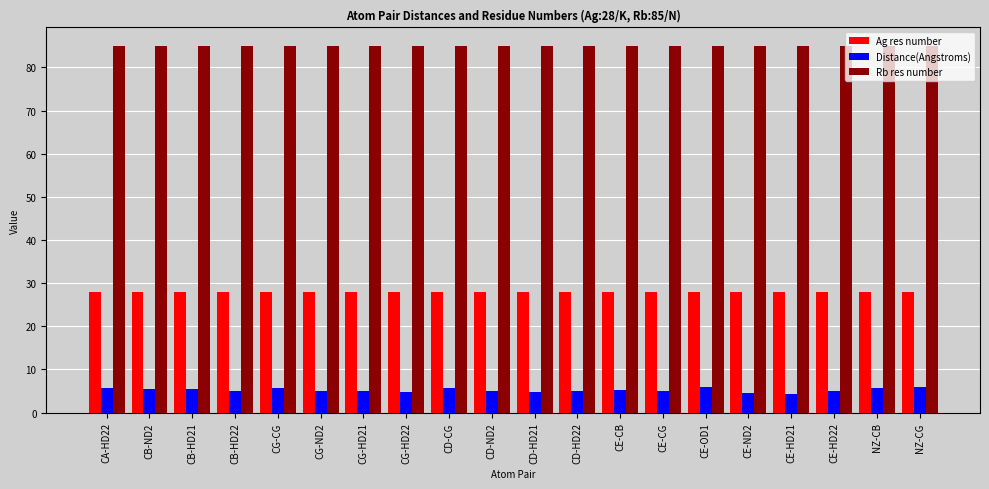

List the series in order of their peak value, lowest first.

Distance(Angstroms), Ag res number, Rb res number